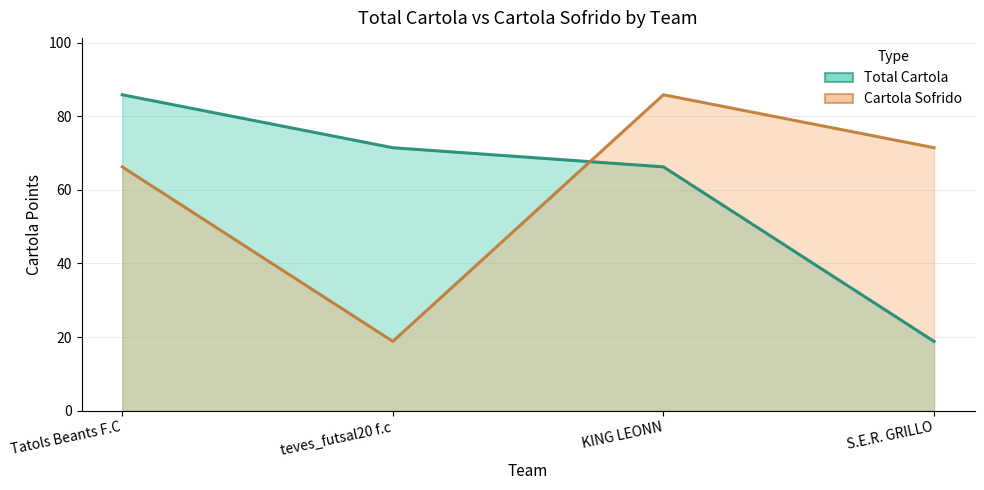

What is the label of the 1st point from the right?

S.E.R. GRILLO